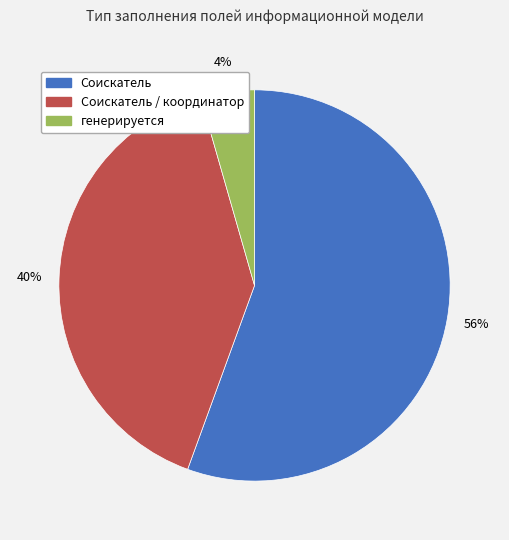

Is the sum of Соискатель and генерируется greater than half?

Yes